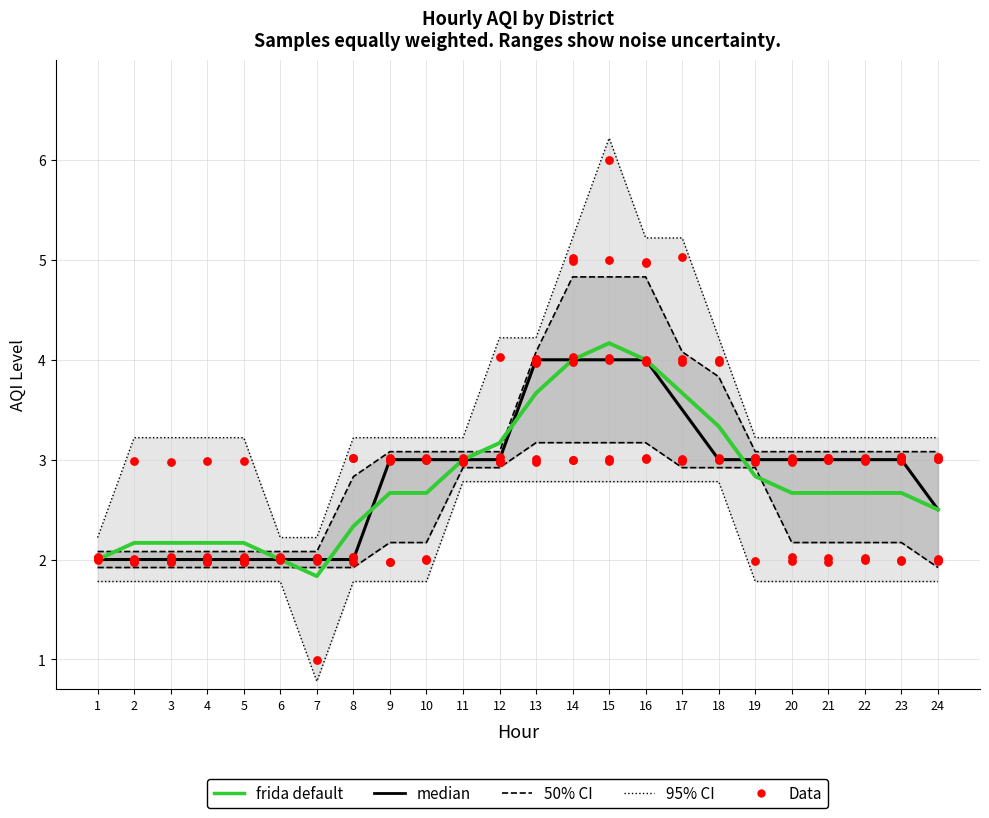

What is the total value across all series at 4?

4.2